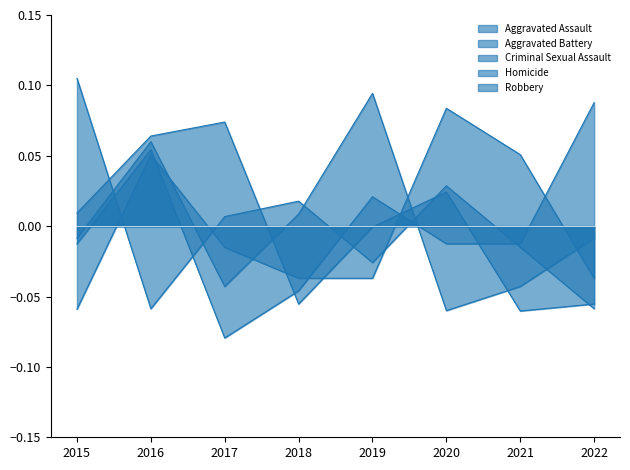

Where does the Criminal Sexual Assault series first go above 0?

2016